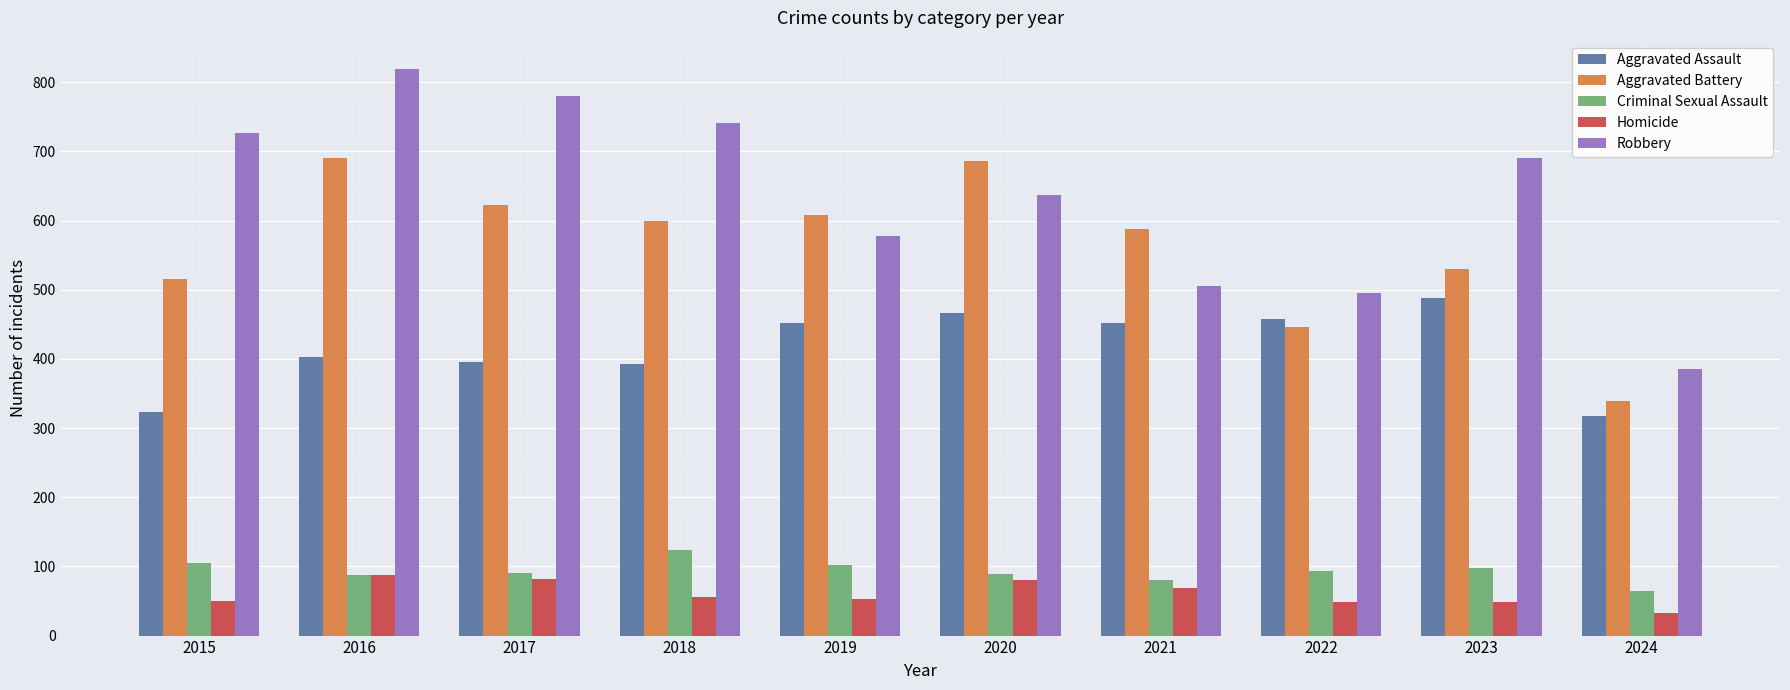

Is it true that Robbery equals 690 at 2023?

True